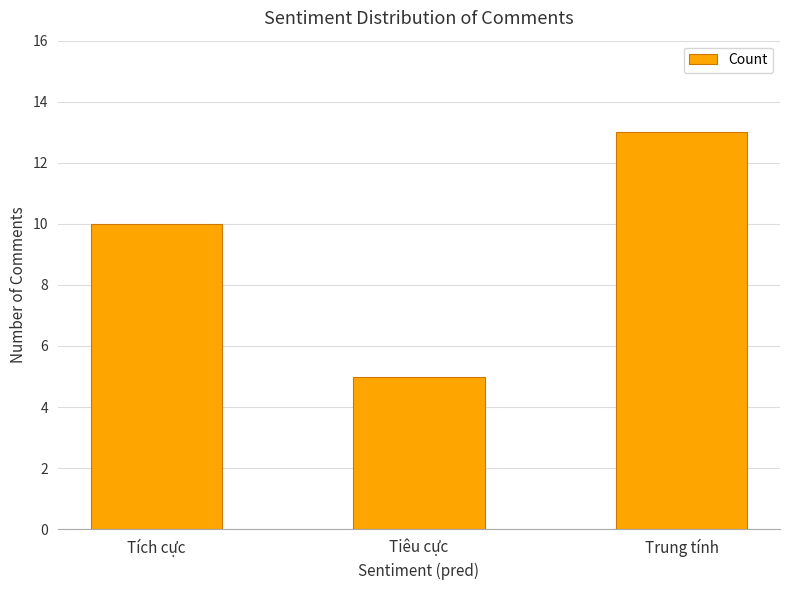

Reading left to right, transcribe all the data shown in this chart.

10	5	13